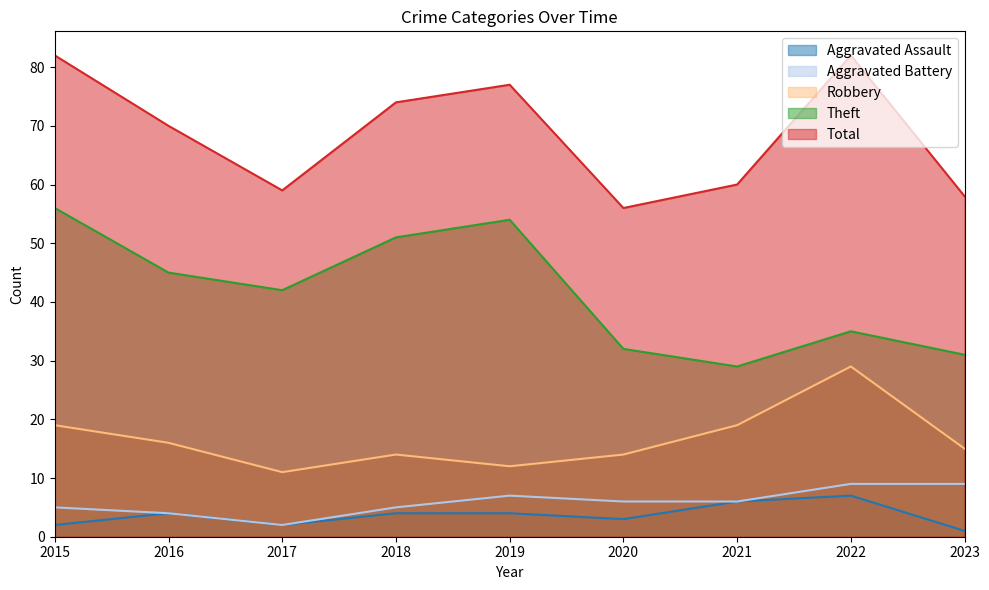

At which category is the sum across all series the highest?

2015